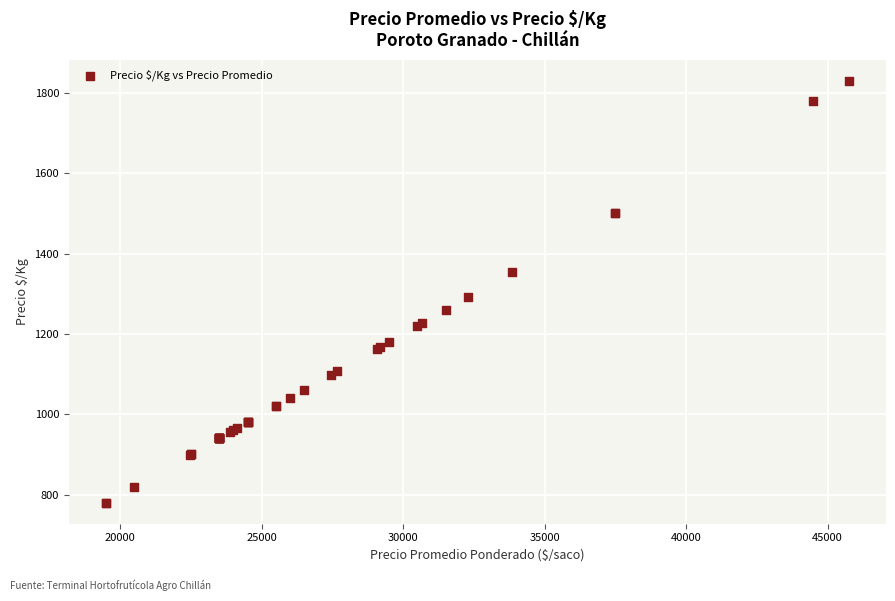

What Y value in the scatter plot is closest to 1305?

1292